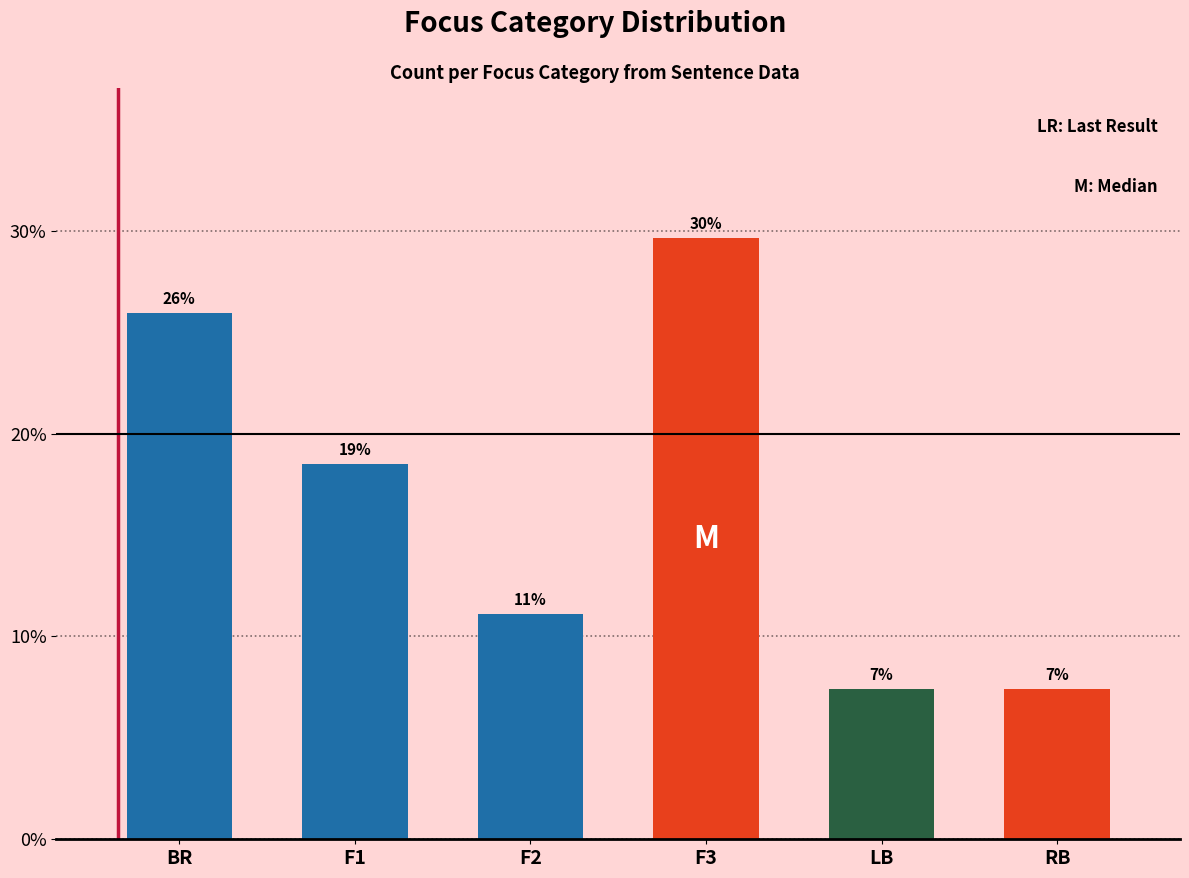

How many bars are there in total?

6